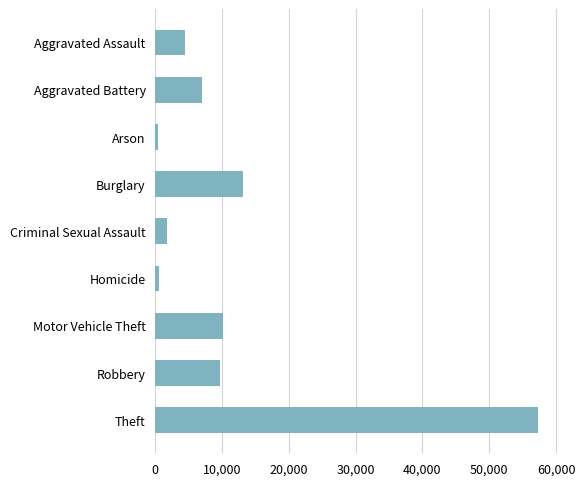

The value at Motor Vehicle Theft is 10068. True or false?

True